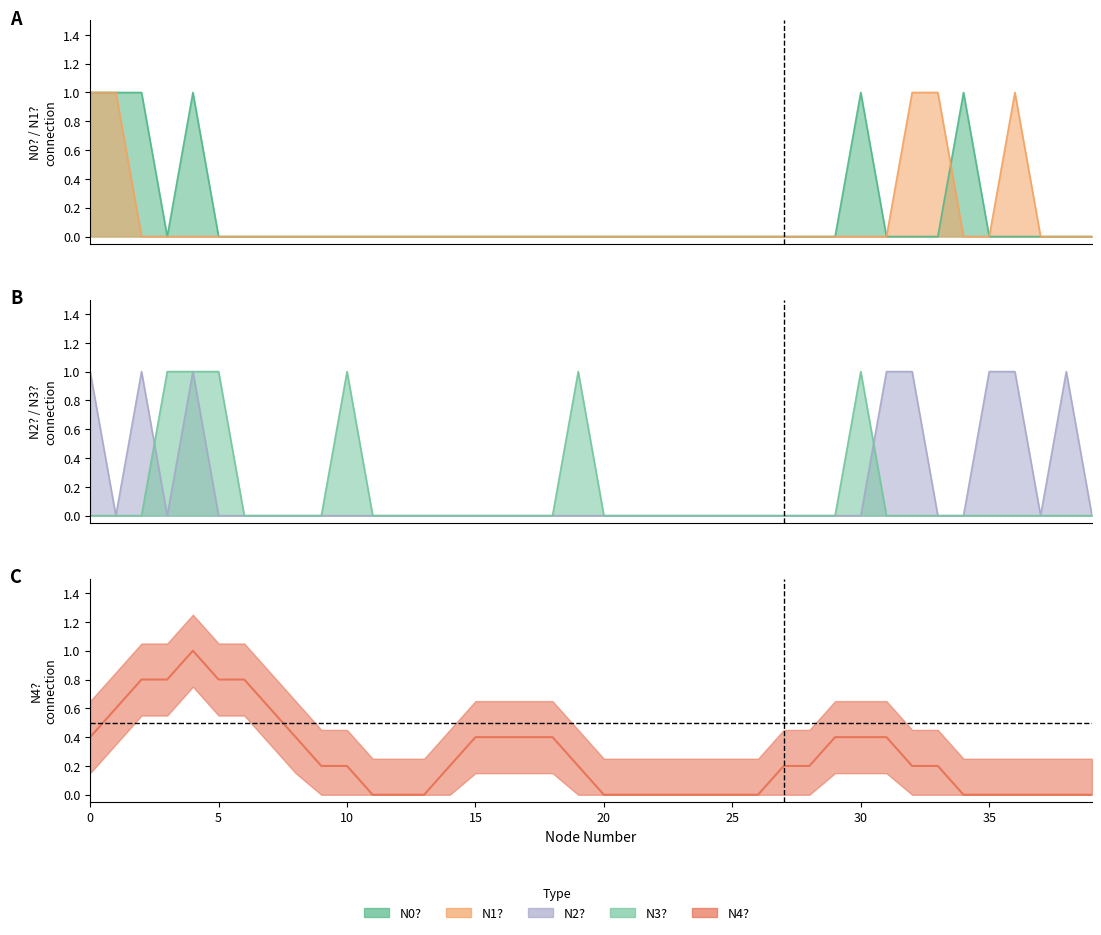

What is the maximum value shown in the chart?

1